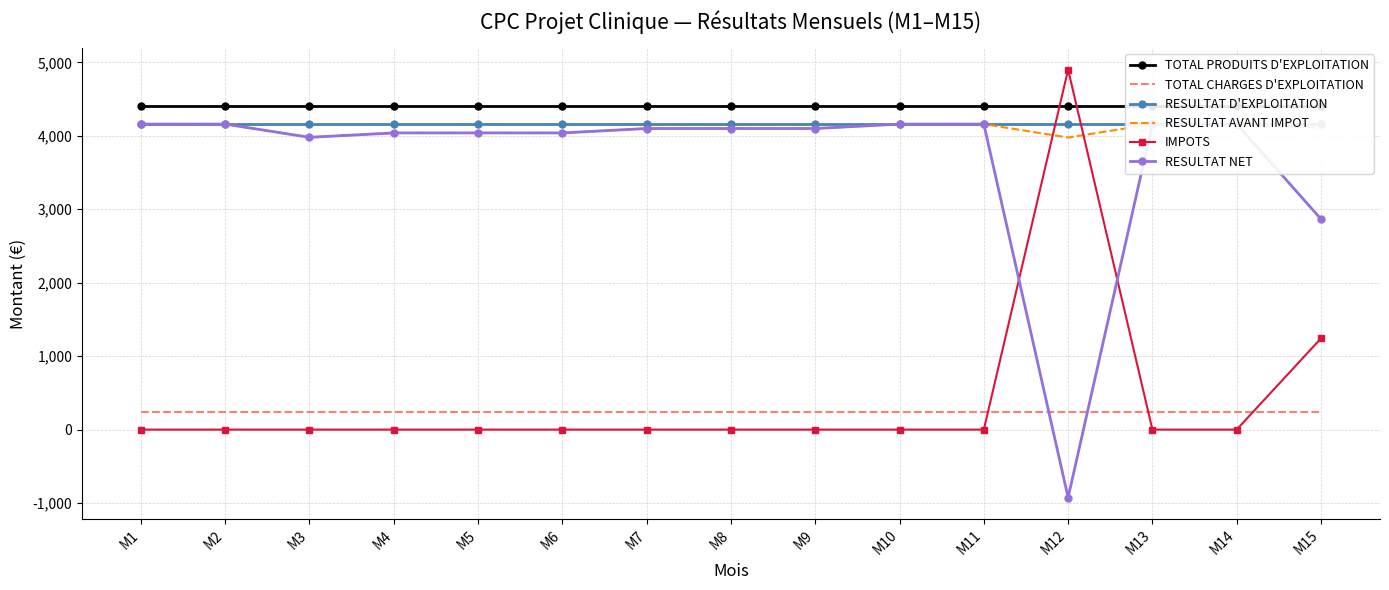

What is the average value of the RESULTAT NET series?

3686.8